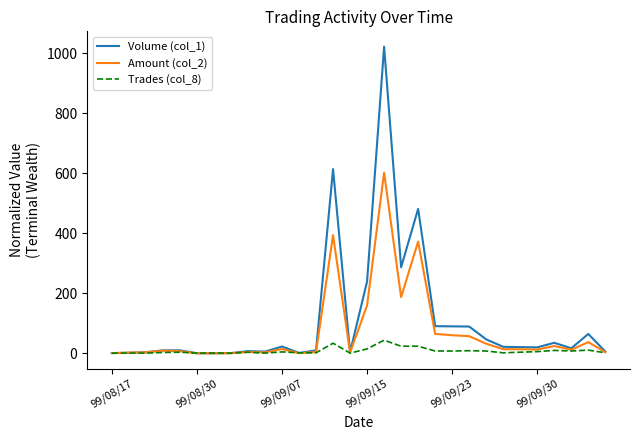

Which series has the widest spread of values?

Volume (col_1)